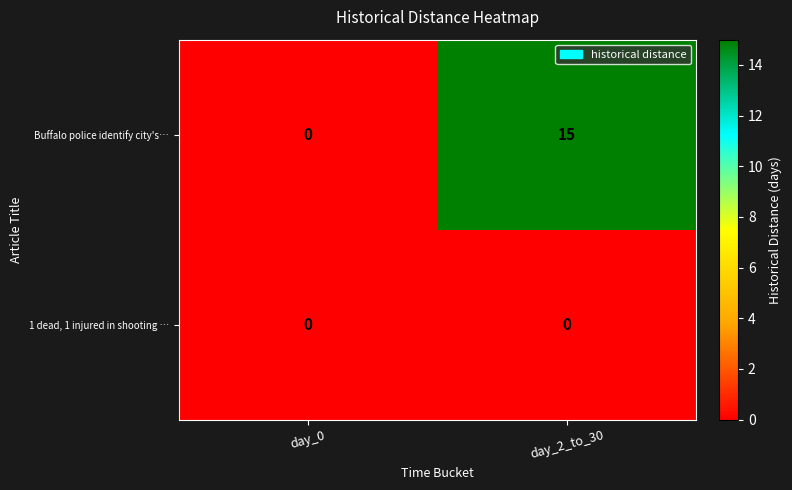

Reading right to left, extract all data points from this chart.

Buffalo police identify city's…: 15	0
1 dead, 1 injured in shooting …: 0	0